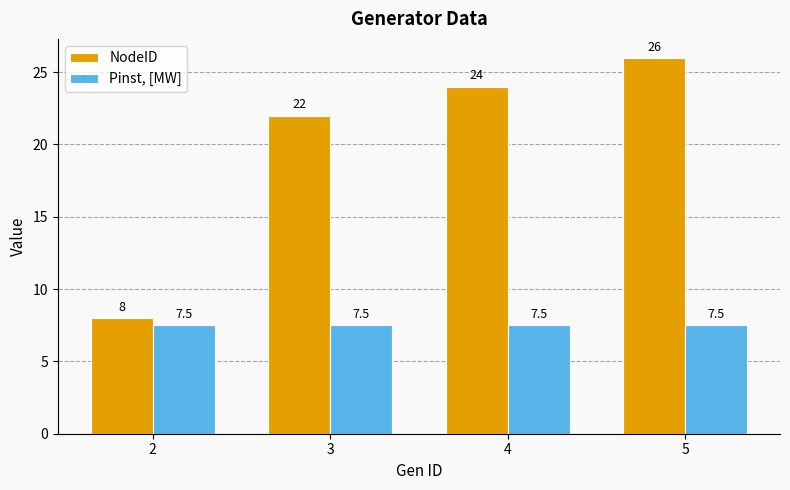

What is the smallest value displayed?

7.5